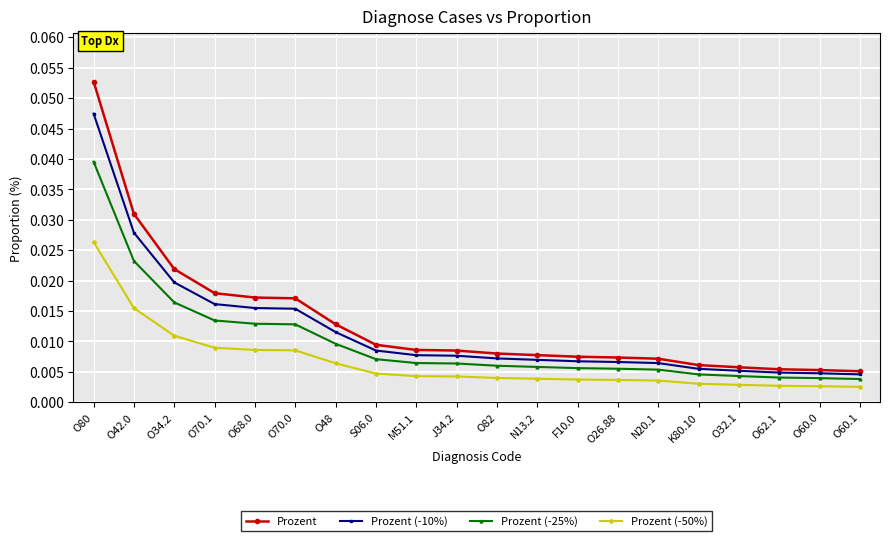

At which label does Prozent (-10%) reach its peak?

O80